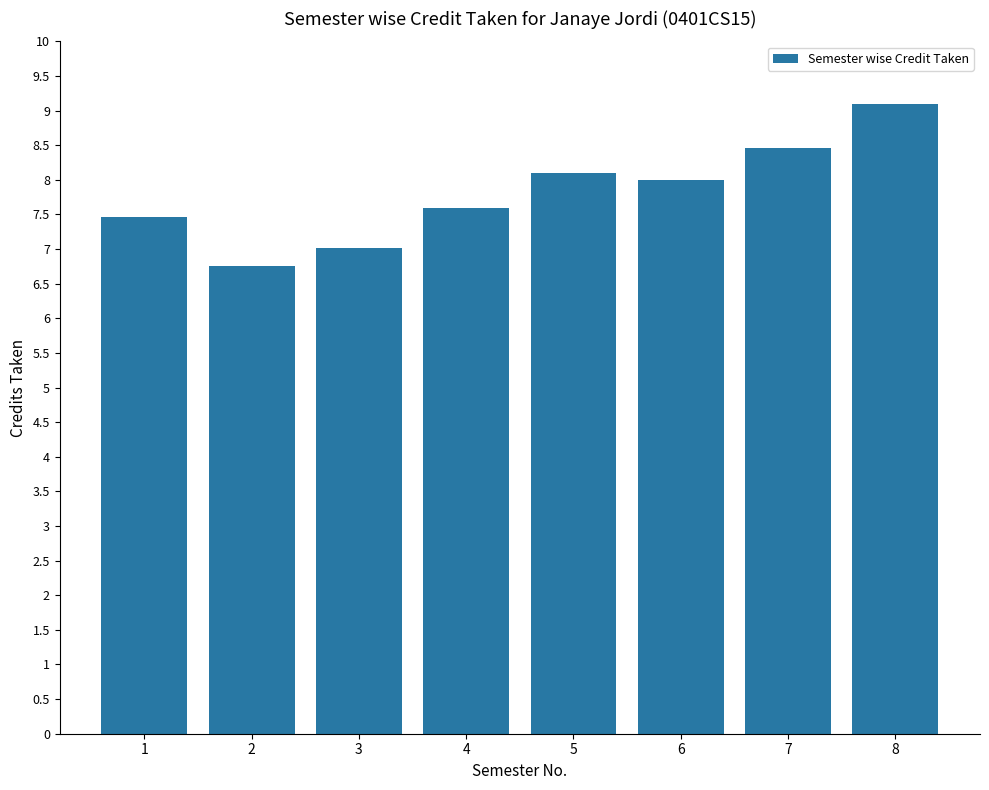

Reading left to right, what are all the values shown in this chart?

1=7.5	2=6.8	3=7.0	4=7.6	5=8.1	6=8.0	7=8.5	8=9.1